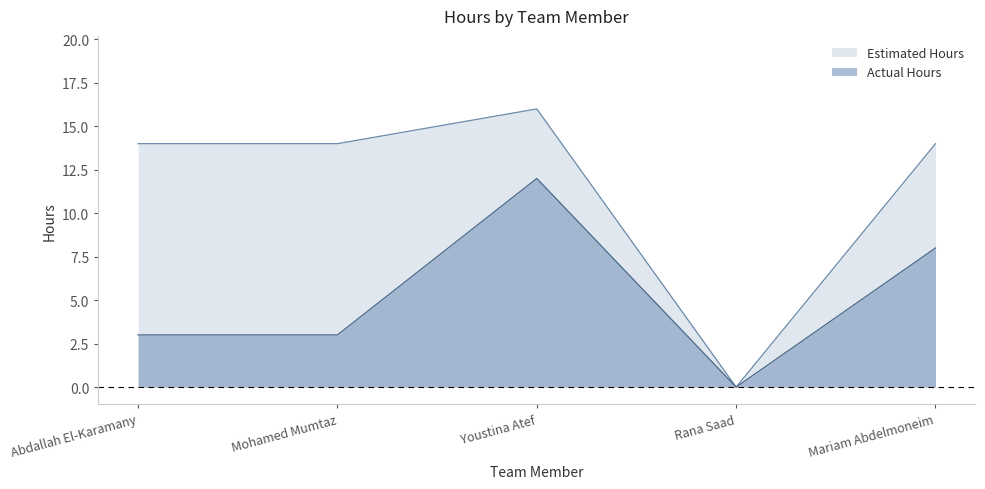

How many values in Estimated Hours are above zero?

4